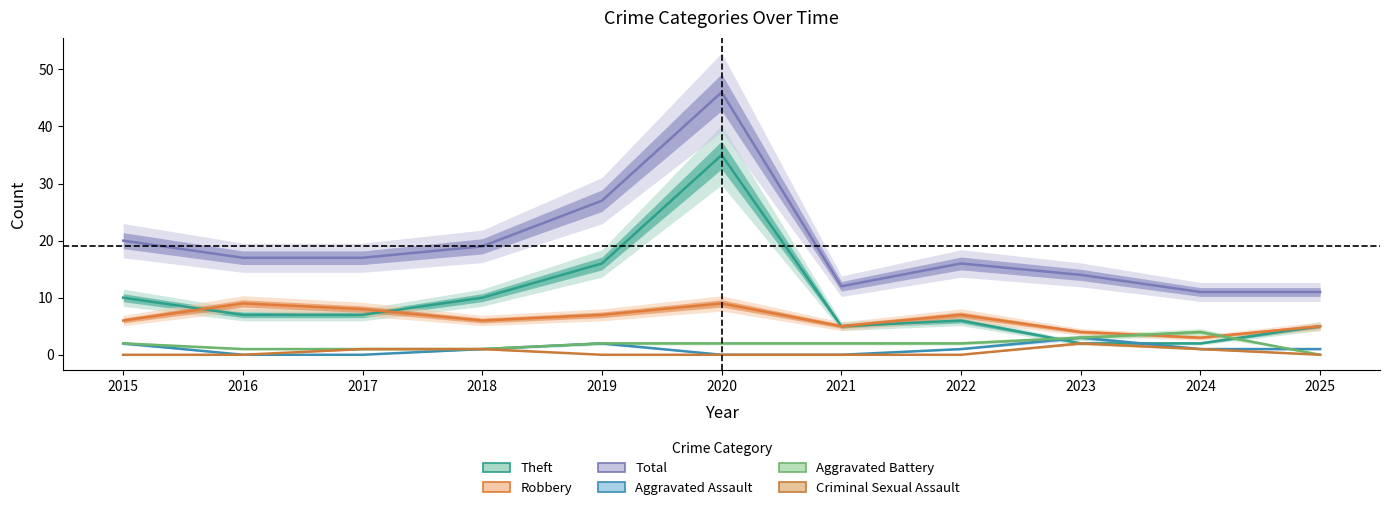

What is the sum of all Robbery values?

69